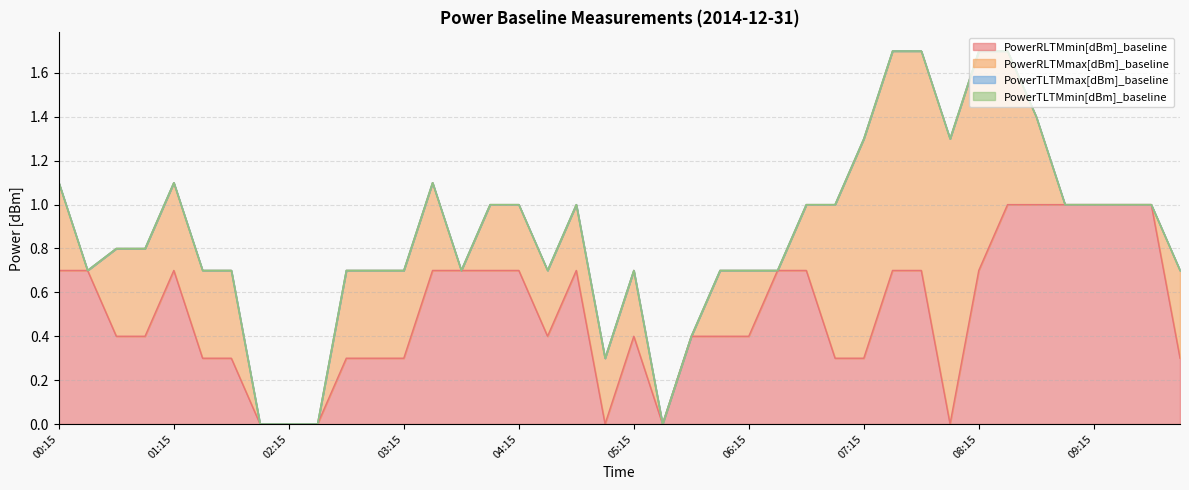

How many intersections are there between PowerRLTMmin[dBm]_baseline and PowerRLTMmax[dBm]_baseline?

7